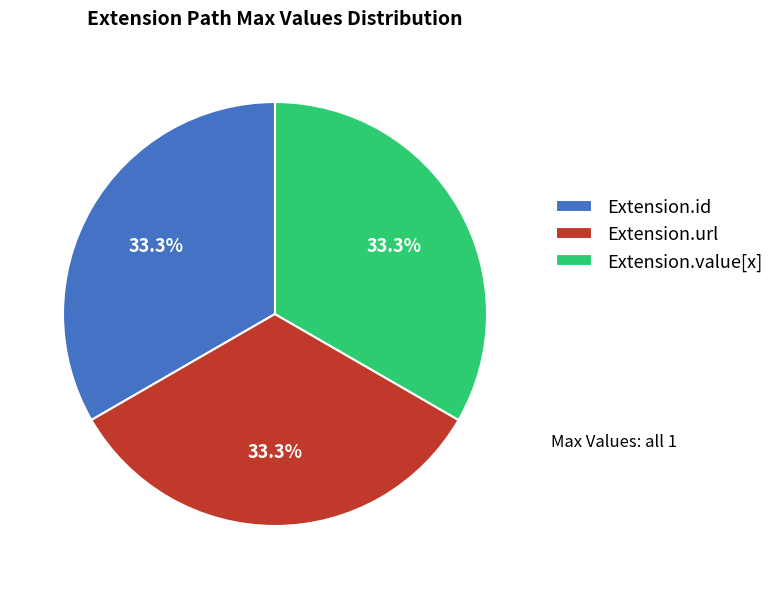

Is Extension.url the majority of the pie?

No